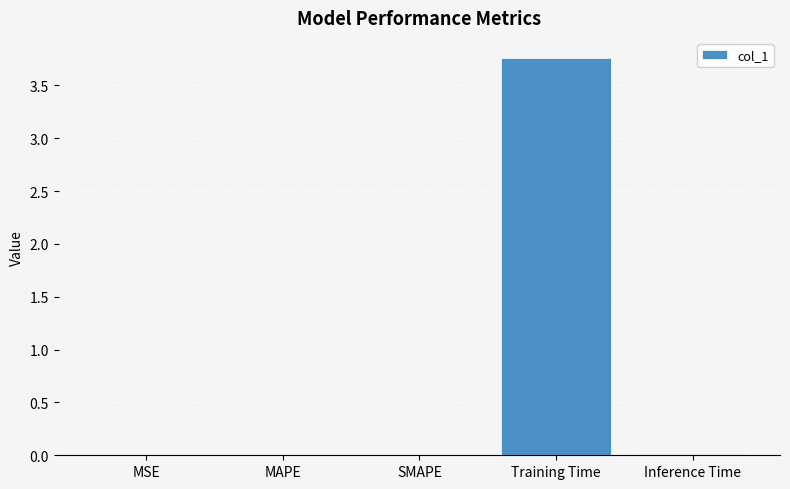

What is the greatest value displayed?

3.8